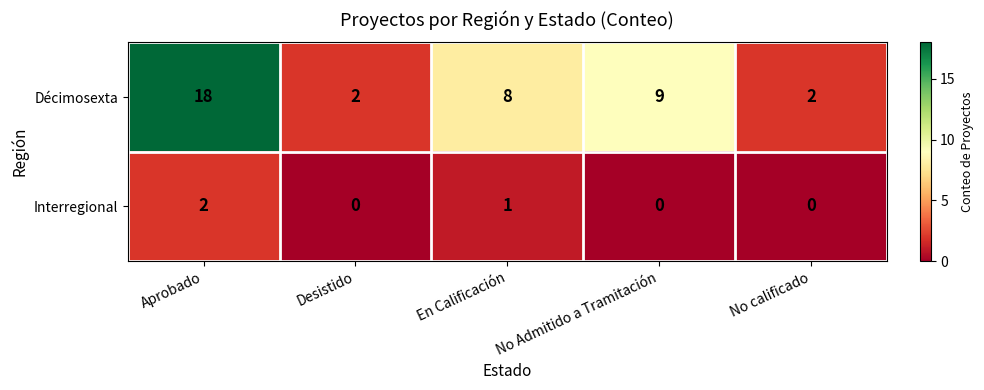

Which series has the largest range (max minus min)?

Décimosexta